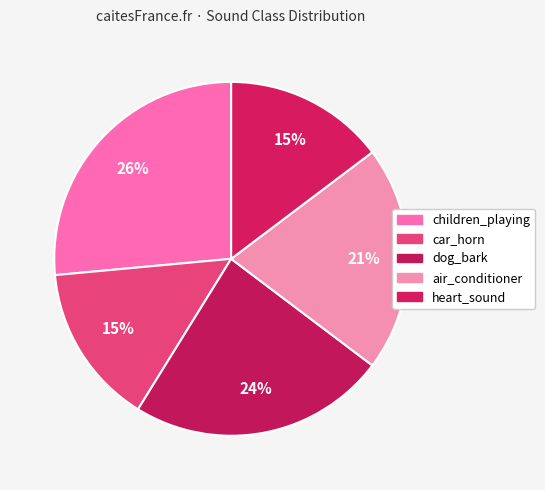

How many segments does this pie chart have?

5